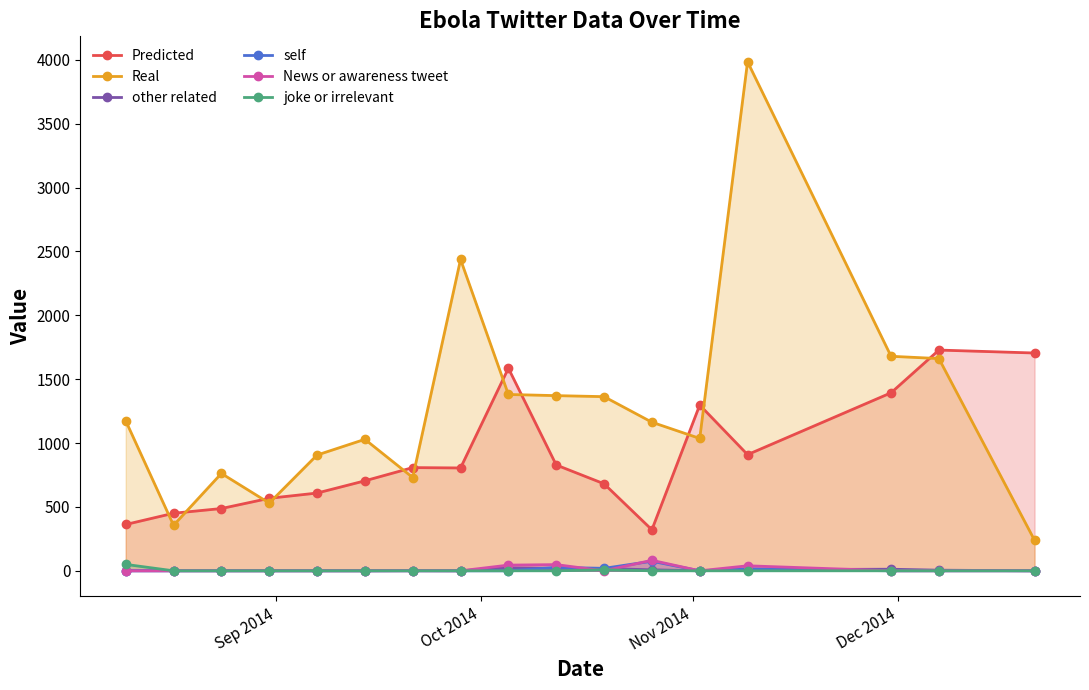

What are all the series names shown in the legend?

Predicted, Real, other related, self, News or awareness tweet, joke or irrelevant